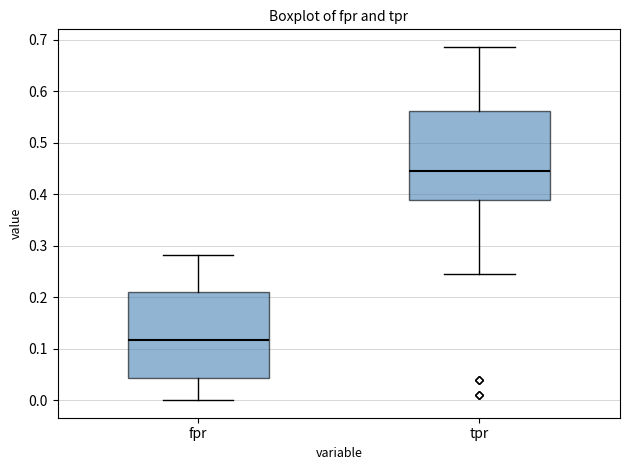

Reading left to right, transcribe this box plot: for each box, give where its median line is, the range the box spans, and where its two whiskers end, as read against the y-axis. The values are not printed on the chart, so give them approximately, as read against the axis.

fpr: median 0.12, box 0.04 to 0.21, whiskers 0.00 to 0.28
tpr: median 0.45, box 0.39 to 0.56, whiskers 0.25 to 0.69